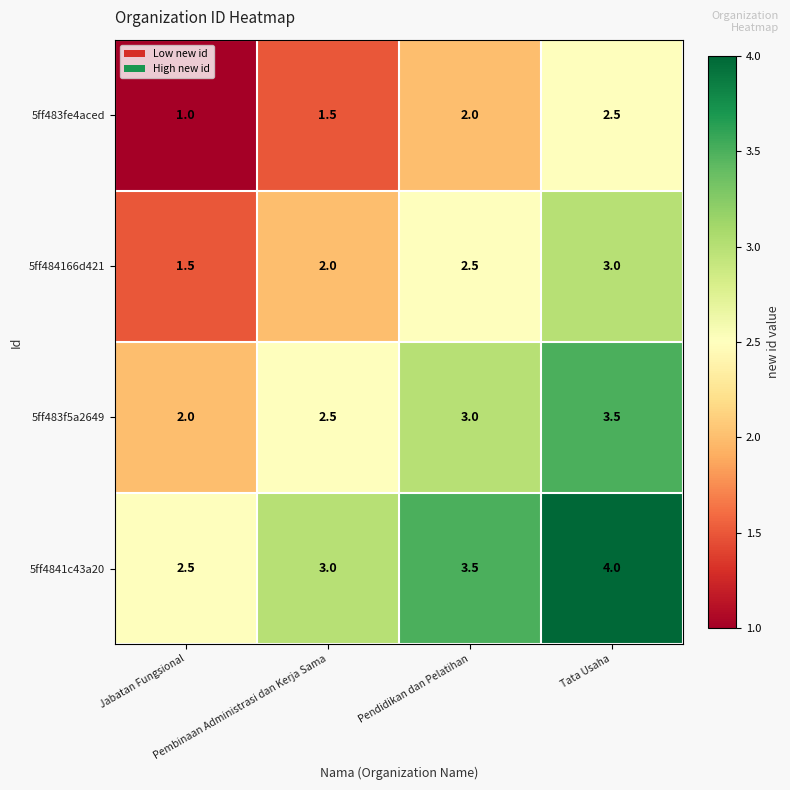

How many 5ff484166d421 values are between 2 and 3?

3